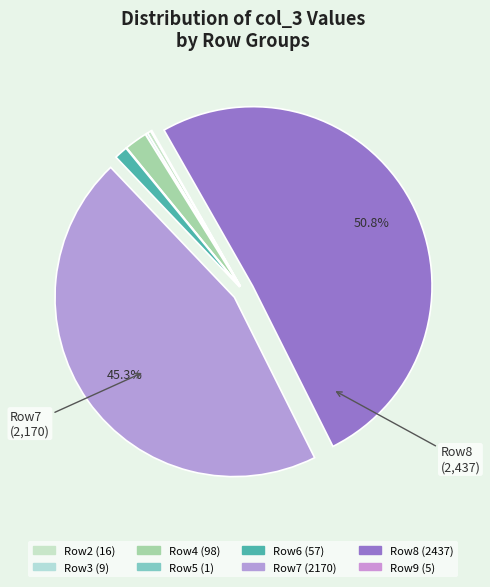

How many slices are in this pie chart?

8